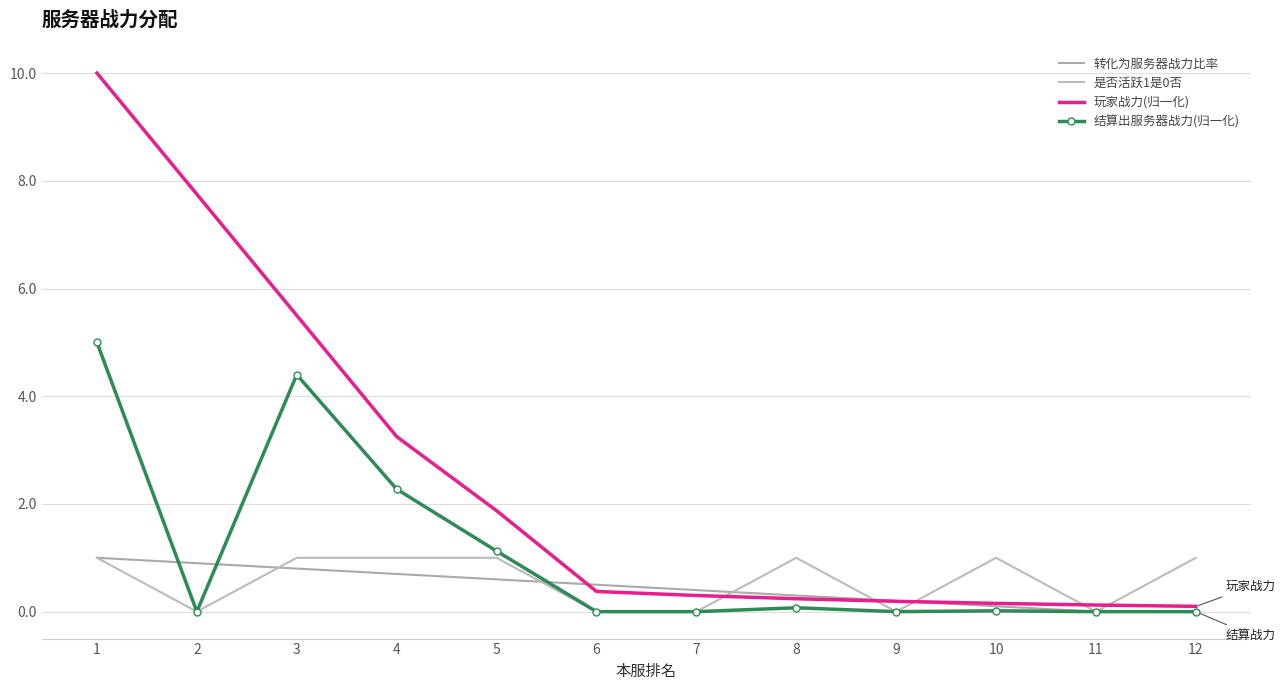

What is the value of the 玩家战力(归一化) point at the 9th from the left?

0.2